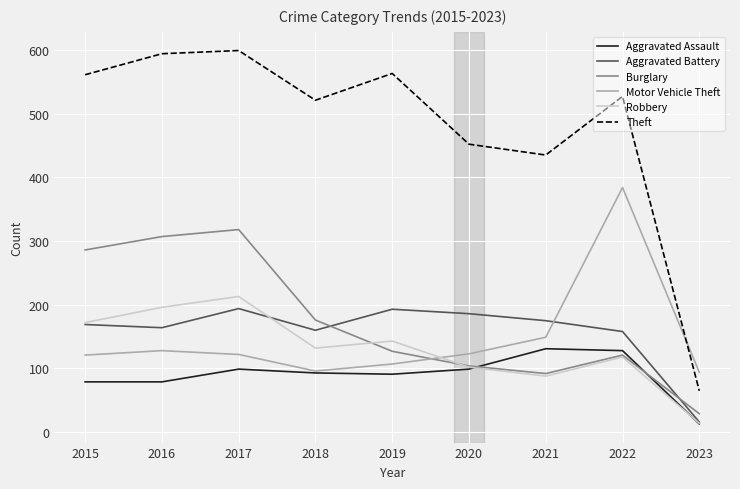

Between which two adjacent categories do Motor Vehicle Theft and Aggravated Battery first intersect?

2021 and 2022